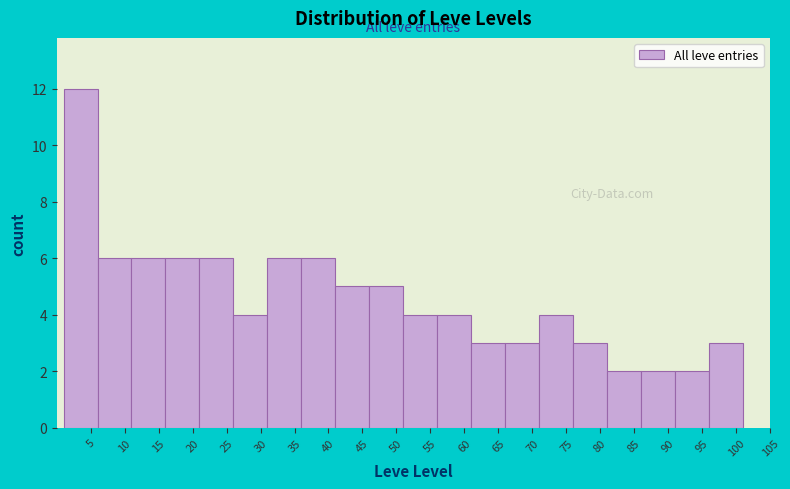

Over which range of the x-axis is the bar tallest?

1 to 6